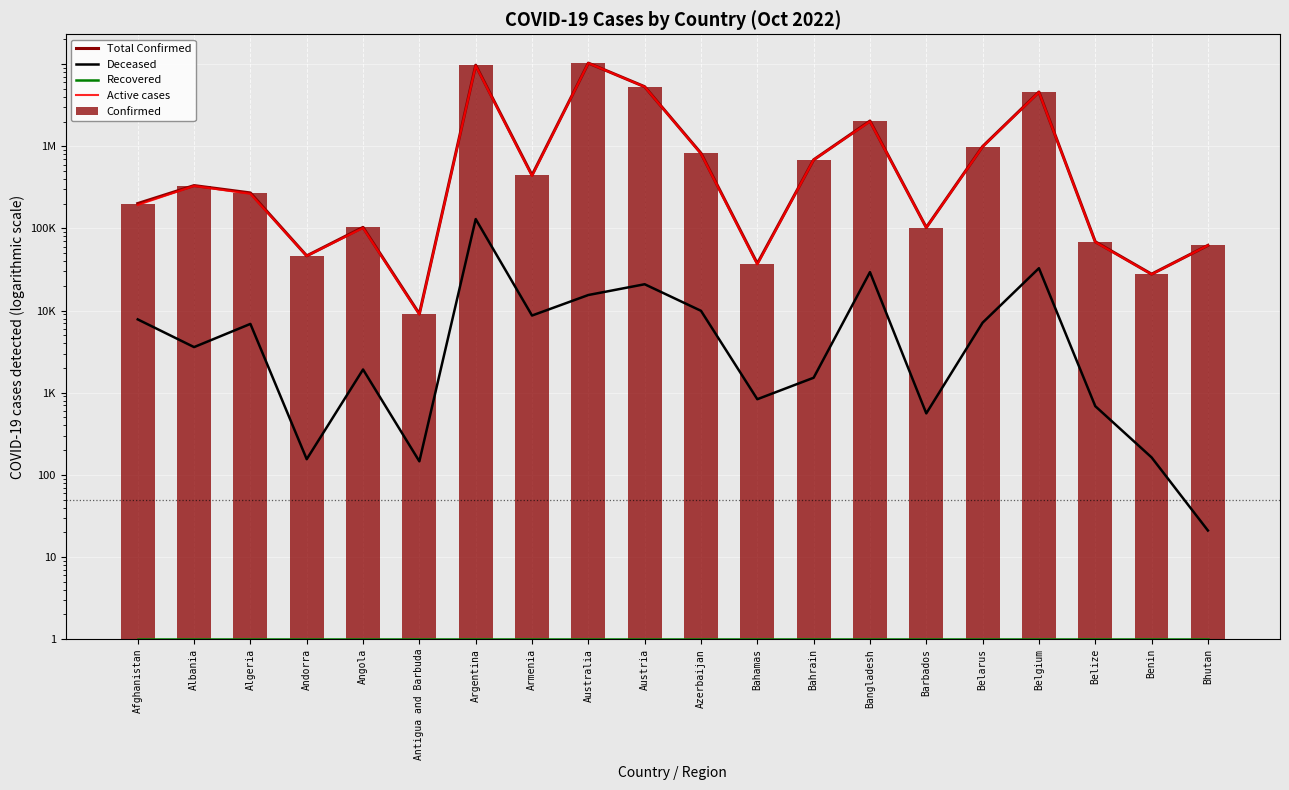

Between Andorra and Antigua and Barbuda, which is larger?

Andorra